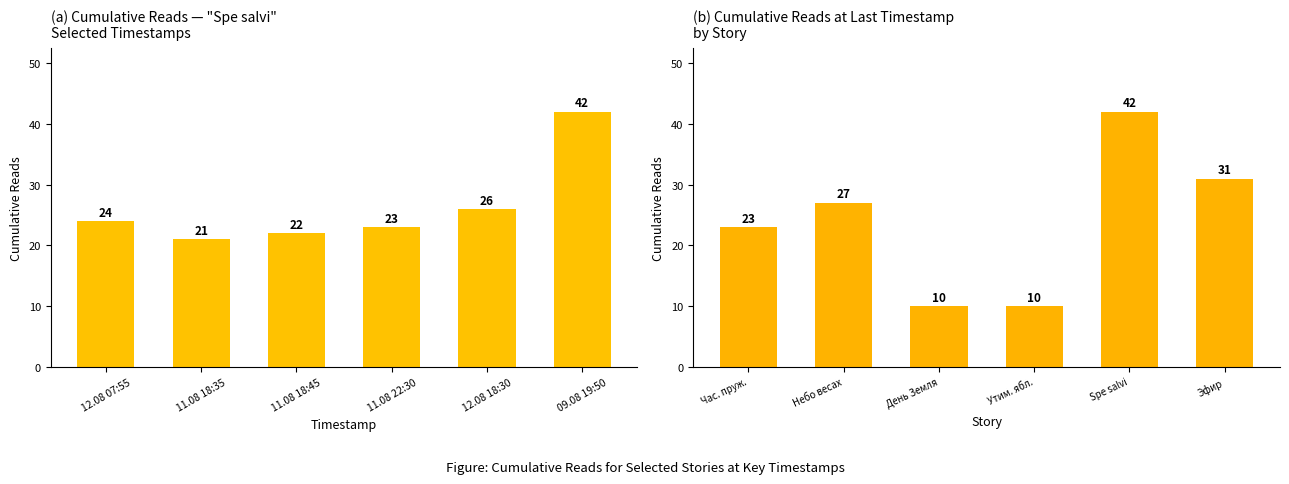

How many distinct data groups are displayed?

2